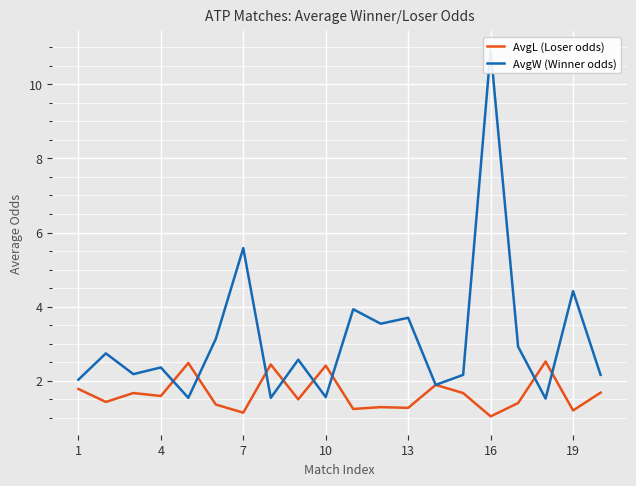

True or false: AvgL (Loser odds) has a value of 1.1 at 7.

True